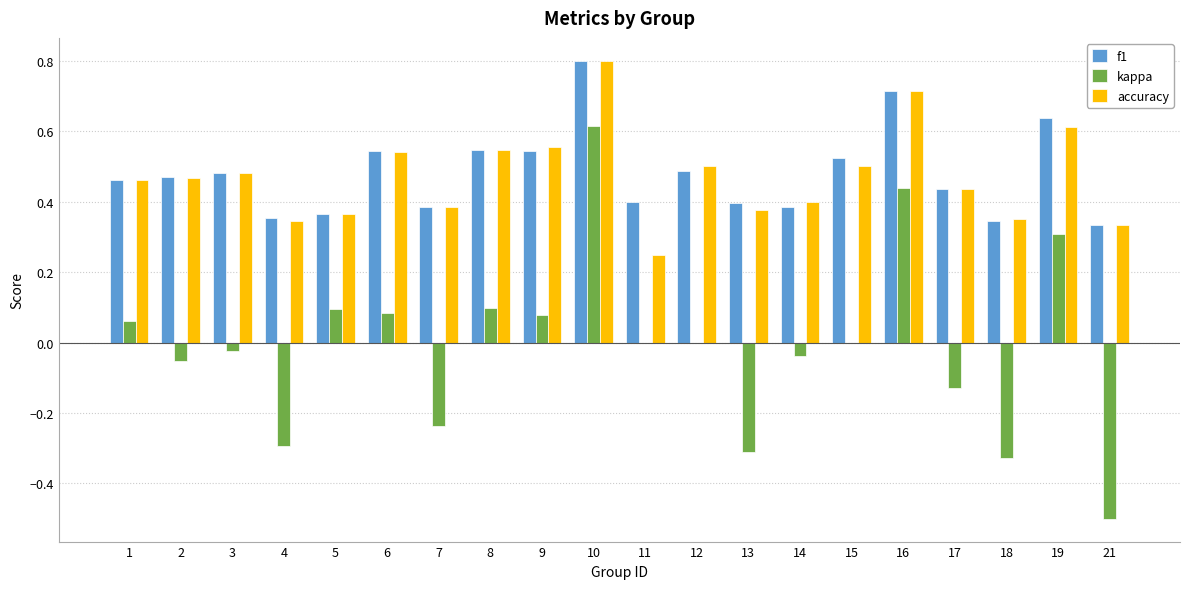

Which category has the highest value across all series?

10